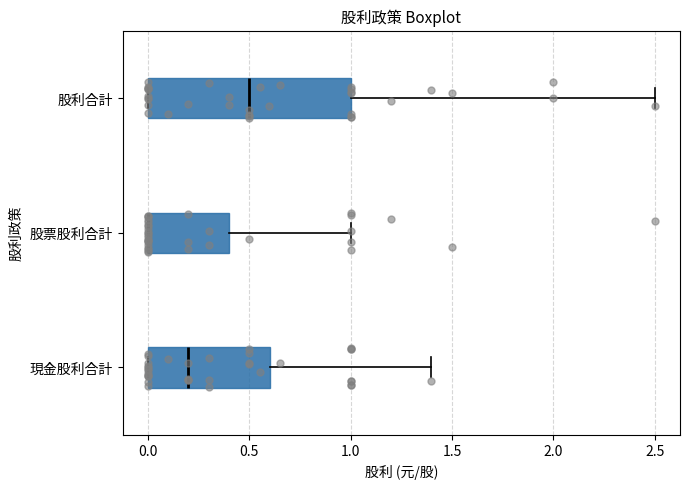

Where is the left edge of the box for 股利合計 on the x-axis? The values are not printed on the chart, so give them approximately, as read against the axis.

0.0